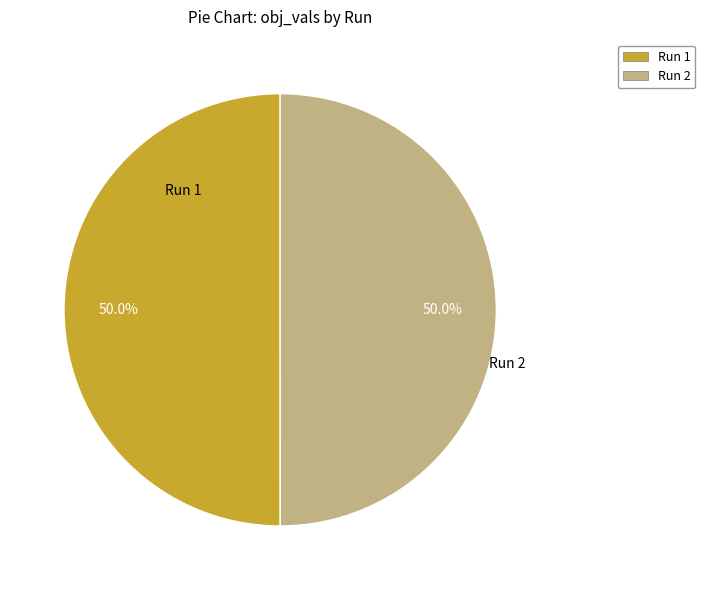

What is the total percentage of Run 2 and Run 1?

100.0%